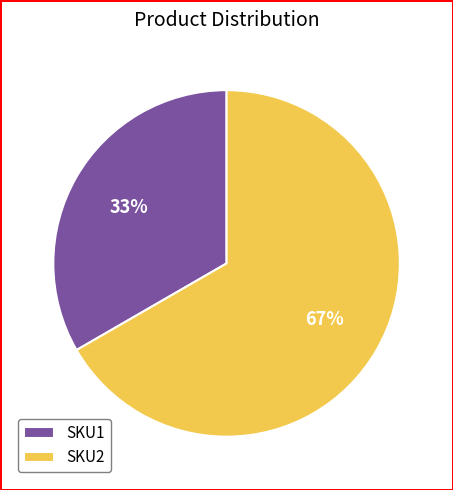

Is it true that SKU2 is 77% of the pie?

False